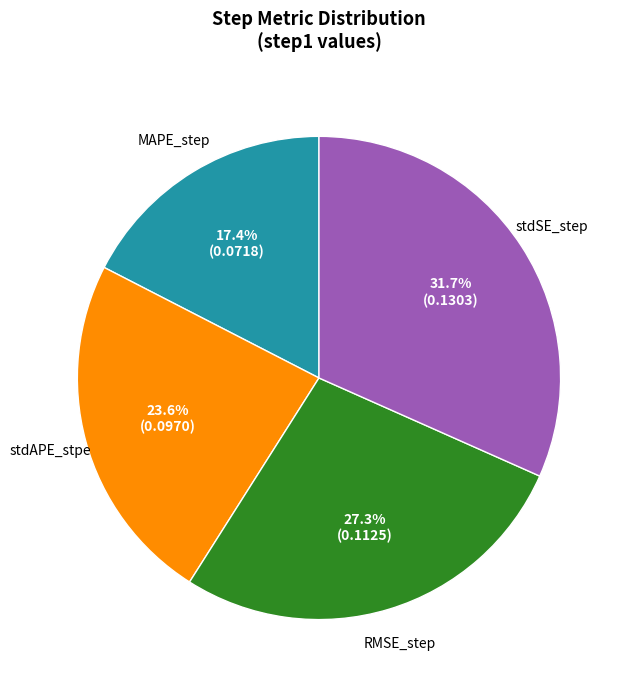

What is the total percentage of MAPE_step and stdSE_step?

49.1%